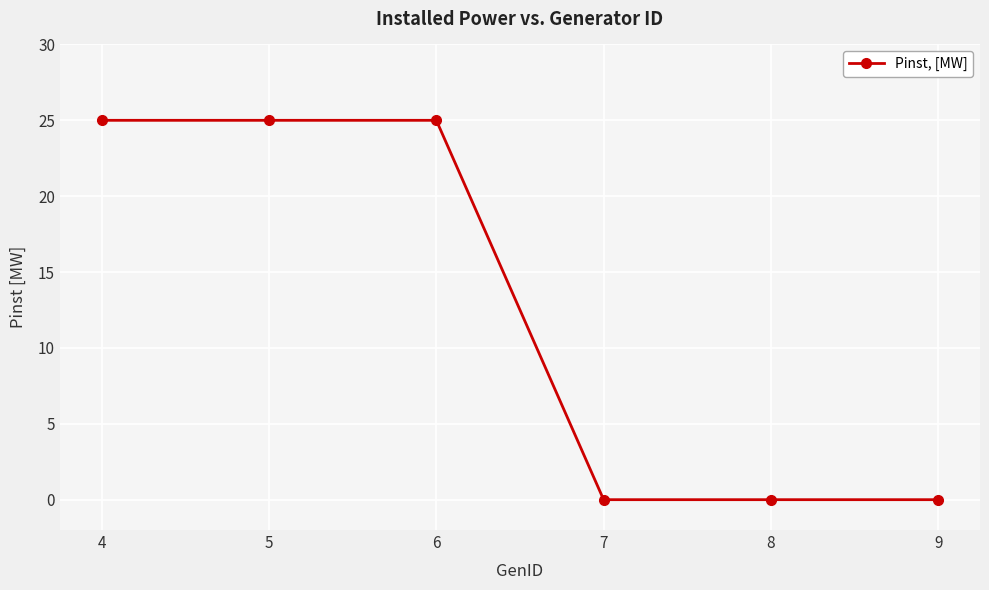

Approximately how many times larger is the value at 6 compared to 5?

1.0